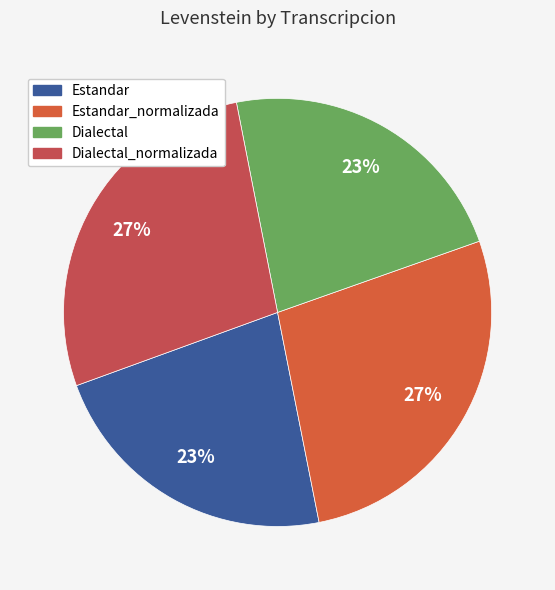

Which slice is the largest?

Dialectal_normalizada